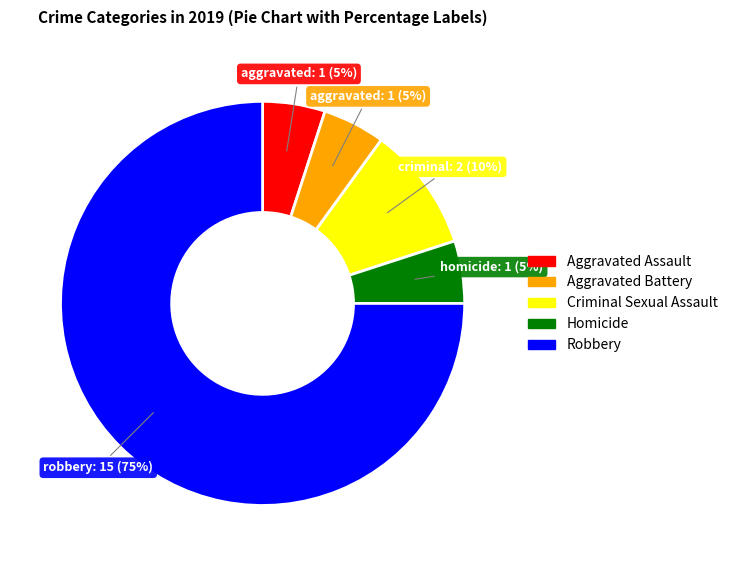

What is the largest slice in the pie chart?

Robbery